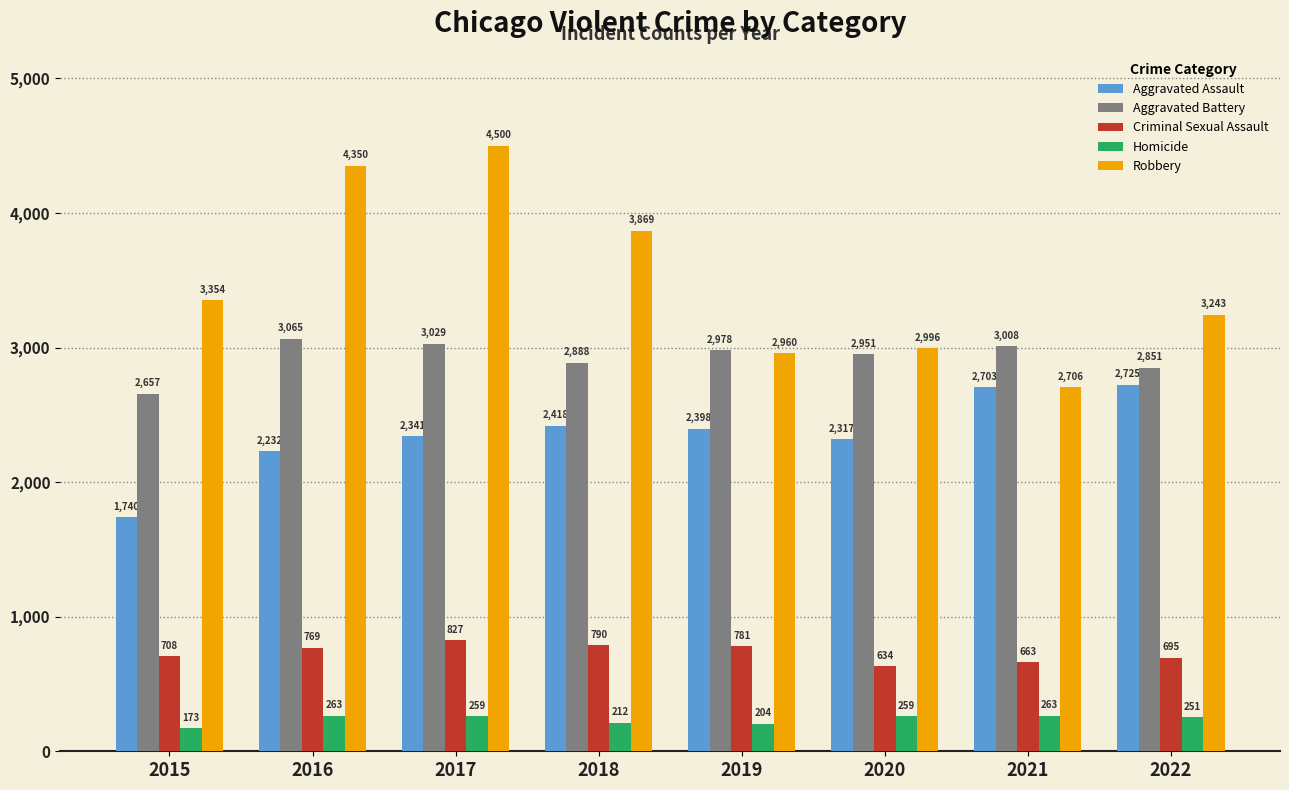

What are all the series names shown in the legend?

Aggravated Assault, Aggravated Battery, Criminal Sexual Assault, Homicide, Robbery